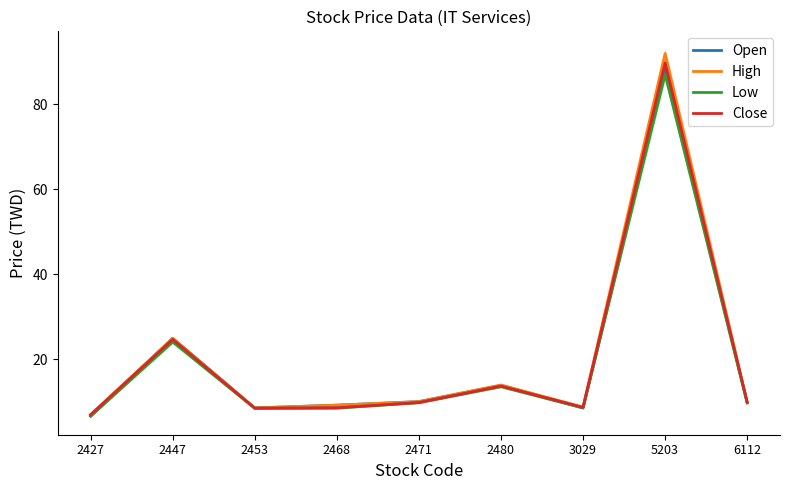

Does the chart display data point markers on the line(s)?

No